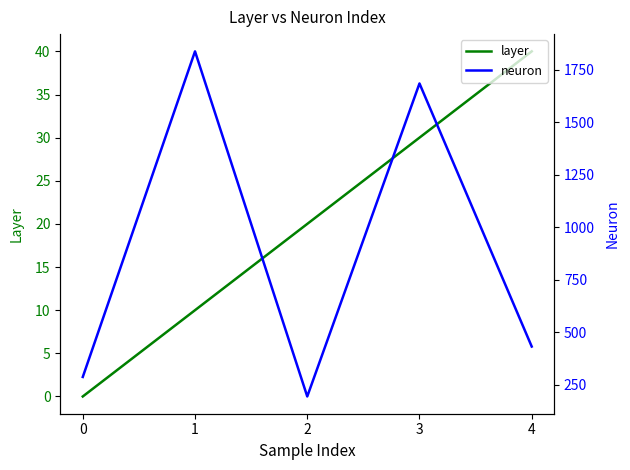

Rank the series by their maximum value, from highest to lowest.

neuron, layer